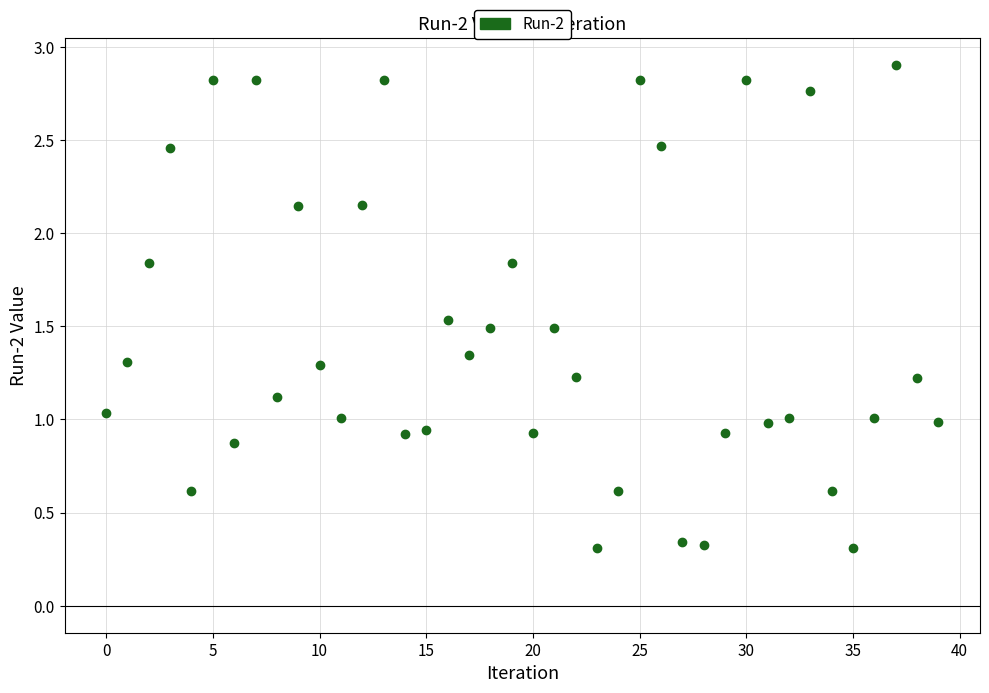

What is the range of Y values (max minus min)?

2.6